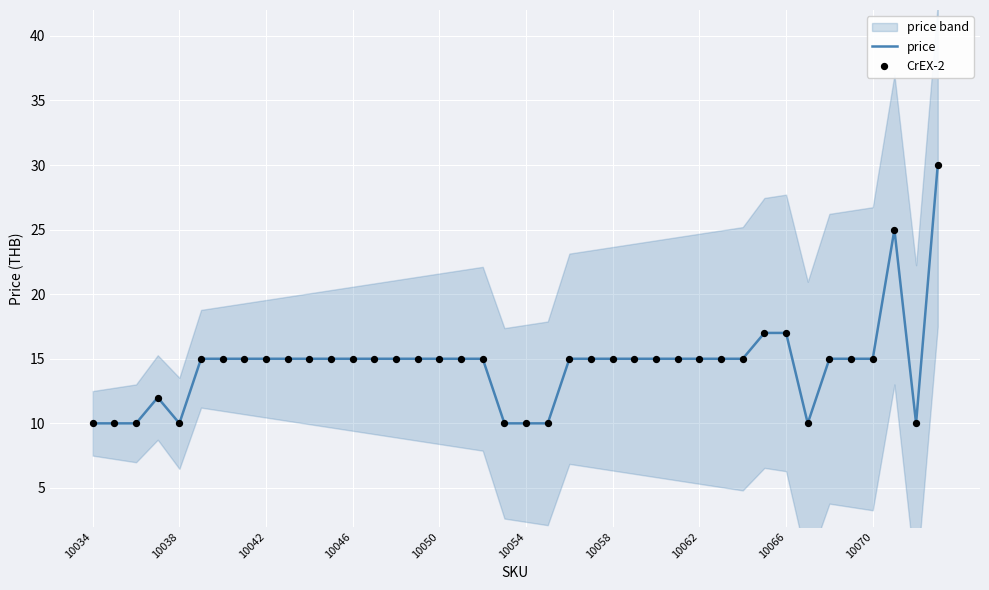

What is the highest value of the price series?

30